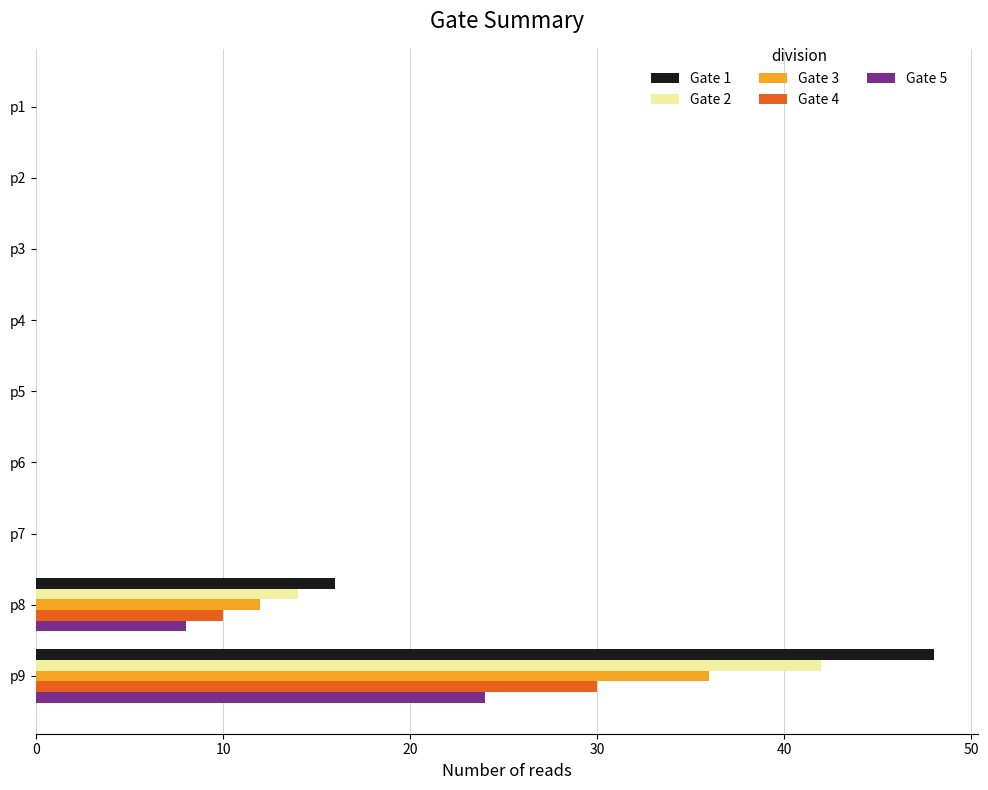

What is the sum of all Gate 5 values?

32